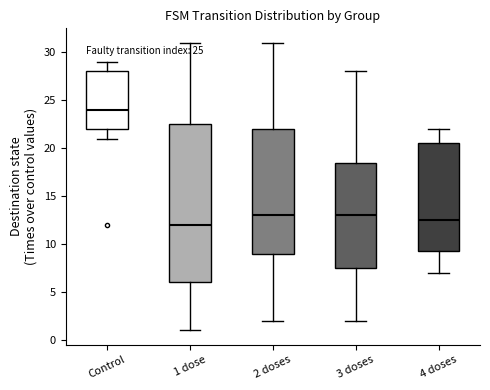

Which box has the highest median line?

Control